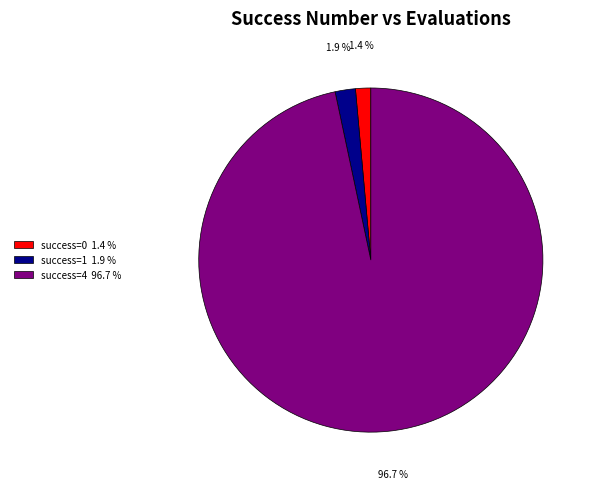

Which has a higher value, success=1 1.9 % or success=4 96.7 %?

success=4 96.7 %